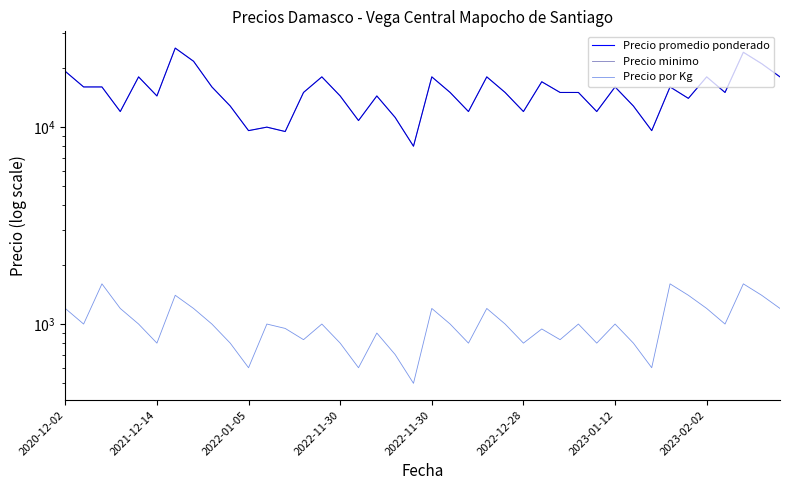

What is the approximate value of Precio minimo at 38?

21000